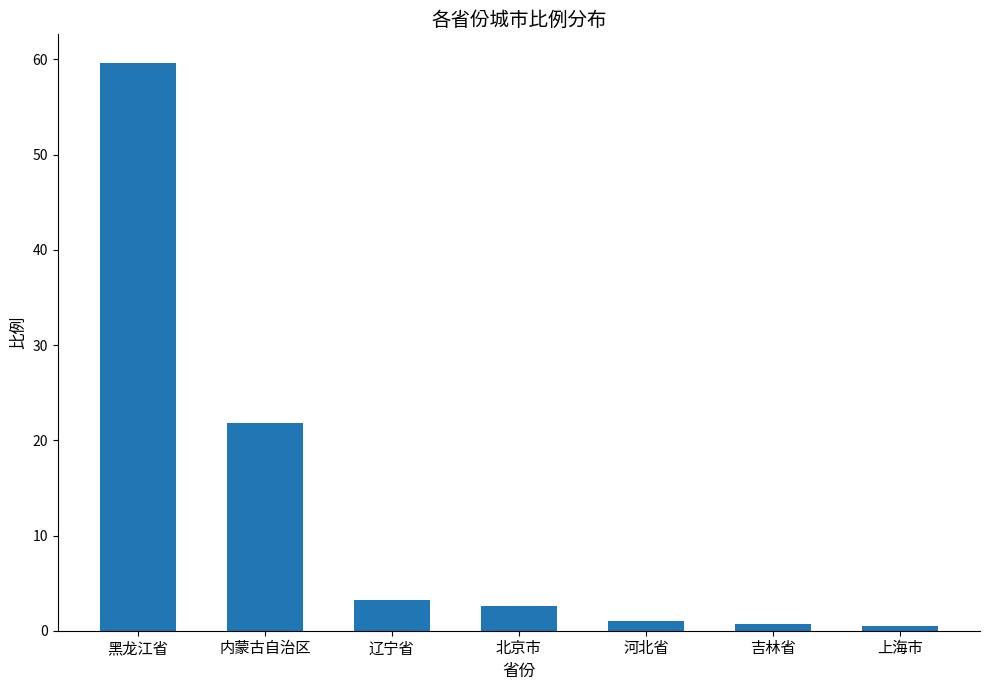

Between 吉林省 and 内蒙古自治区, which is larger?

内蒙古自治区